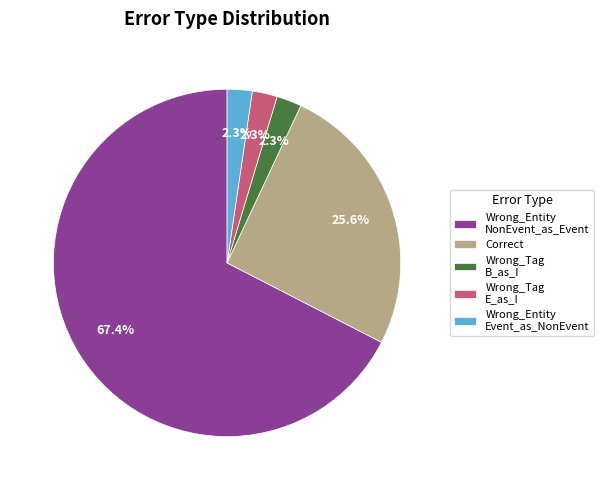

What percentage is the Correct slice, to the nearest percent?

26%